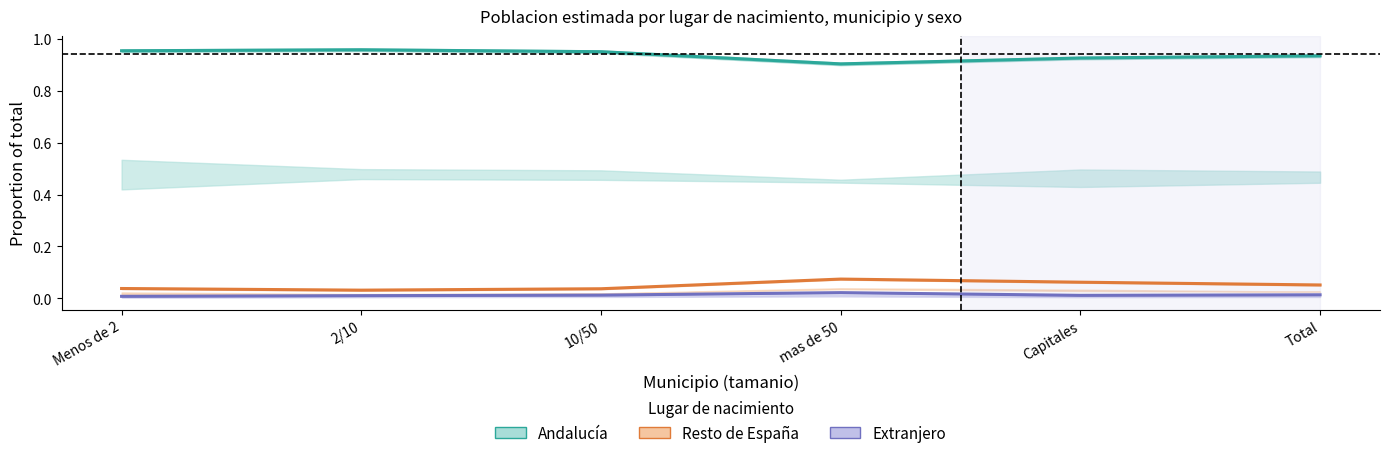

True or false: Resto de España has more than 2 points higher than both neighbors.

False